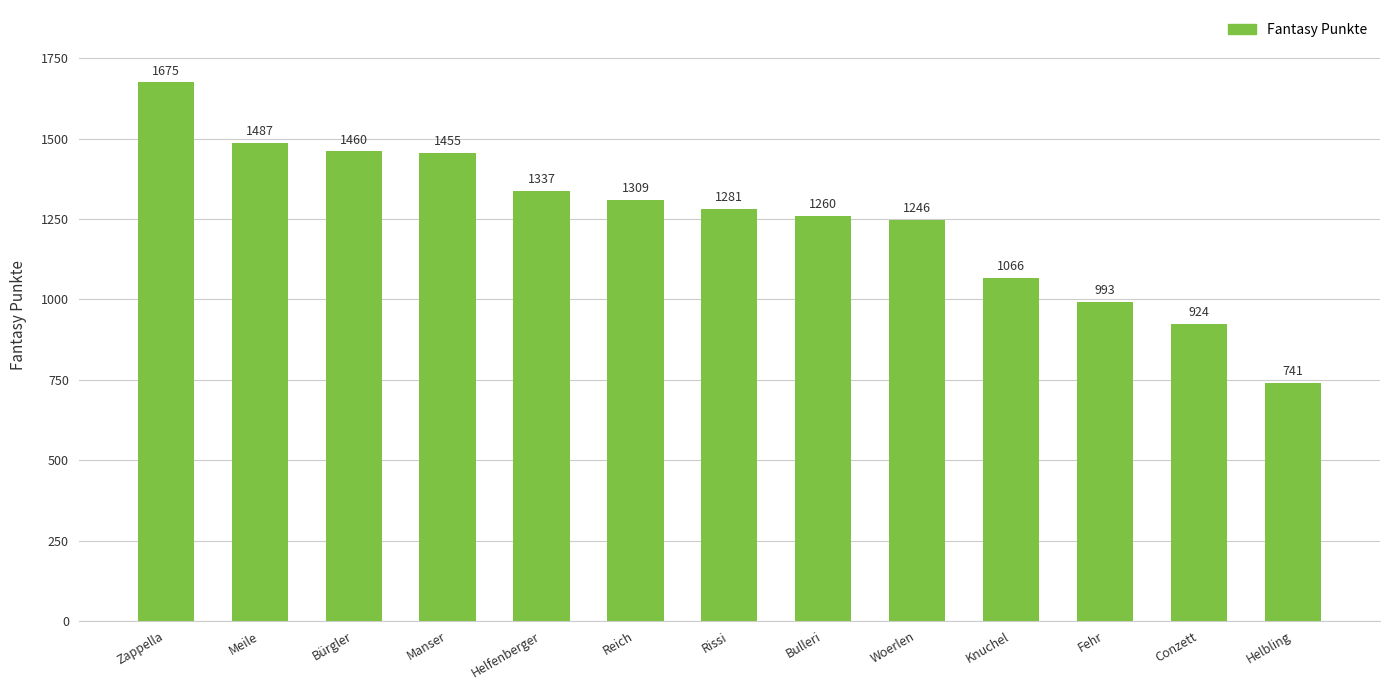

Does the chart contain any negative values?

No